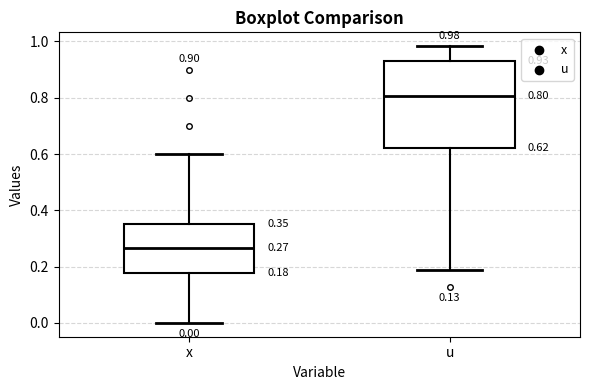

Comparing the boxes themselves (not the whiskers), which one is the tallest?

u